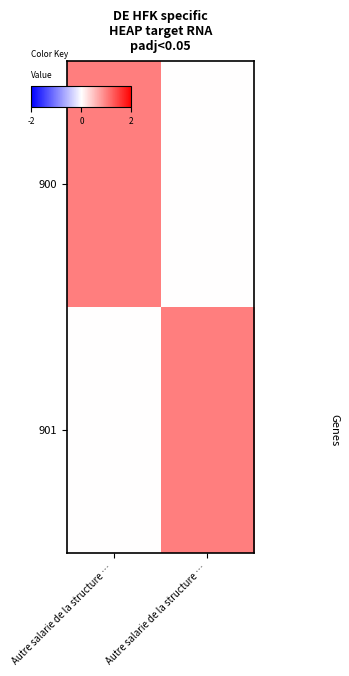

What is the spread (max minus min) of values at Autre salarie de la structure …?

1